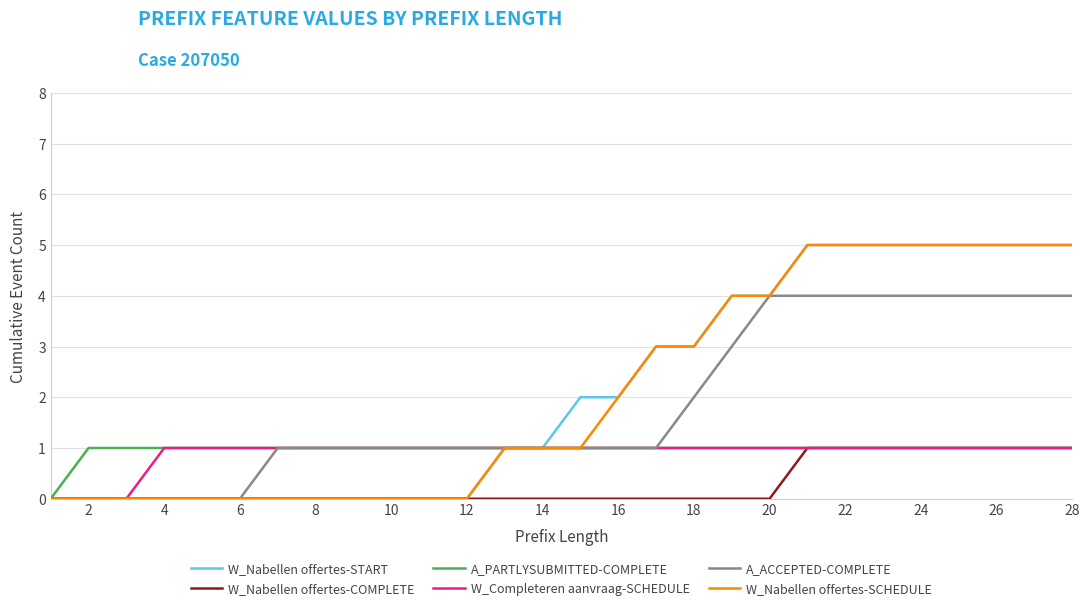

What is the maximum value shown in the chart?

5